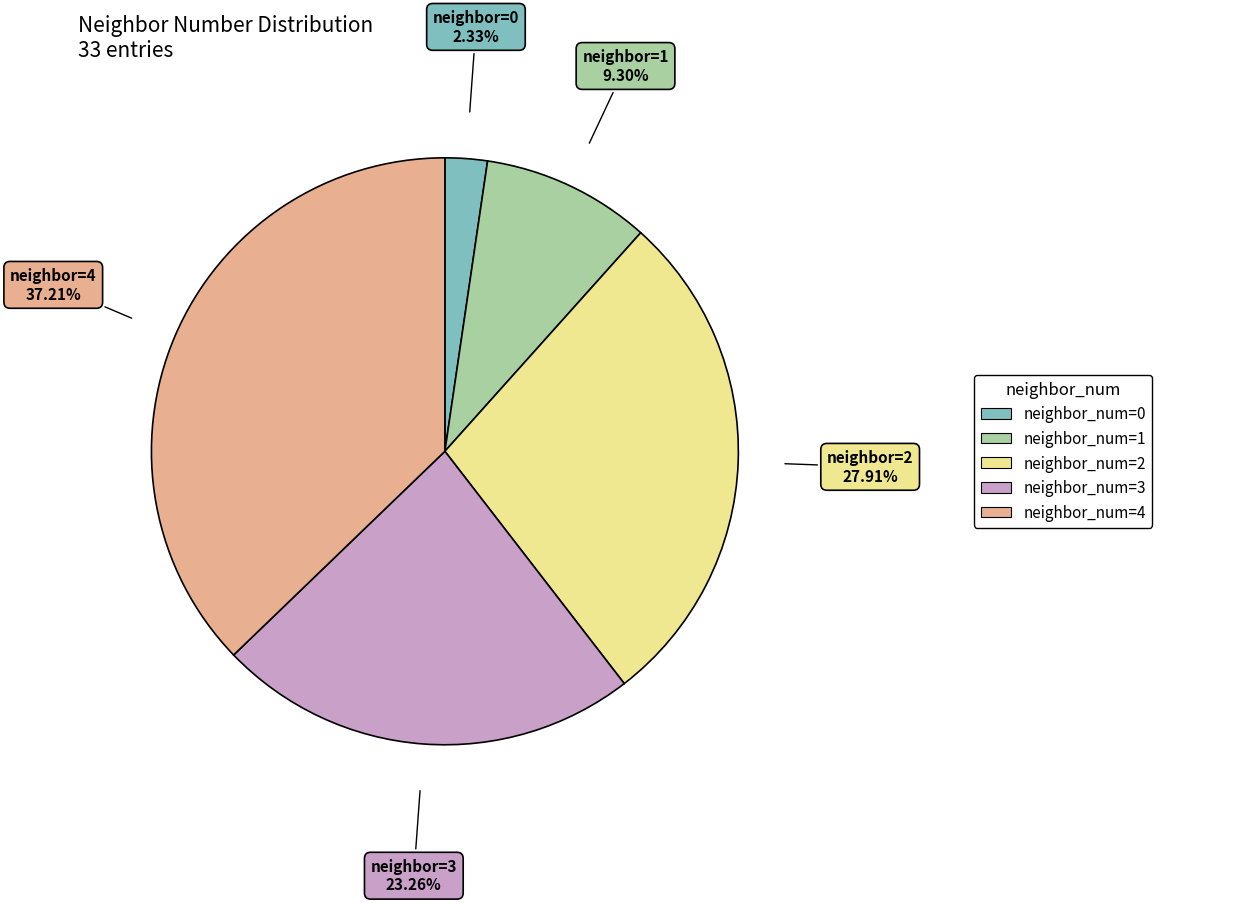

Is there any slice that represents more than half of the pie?

No